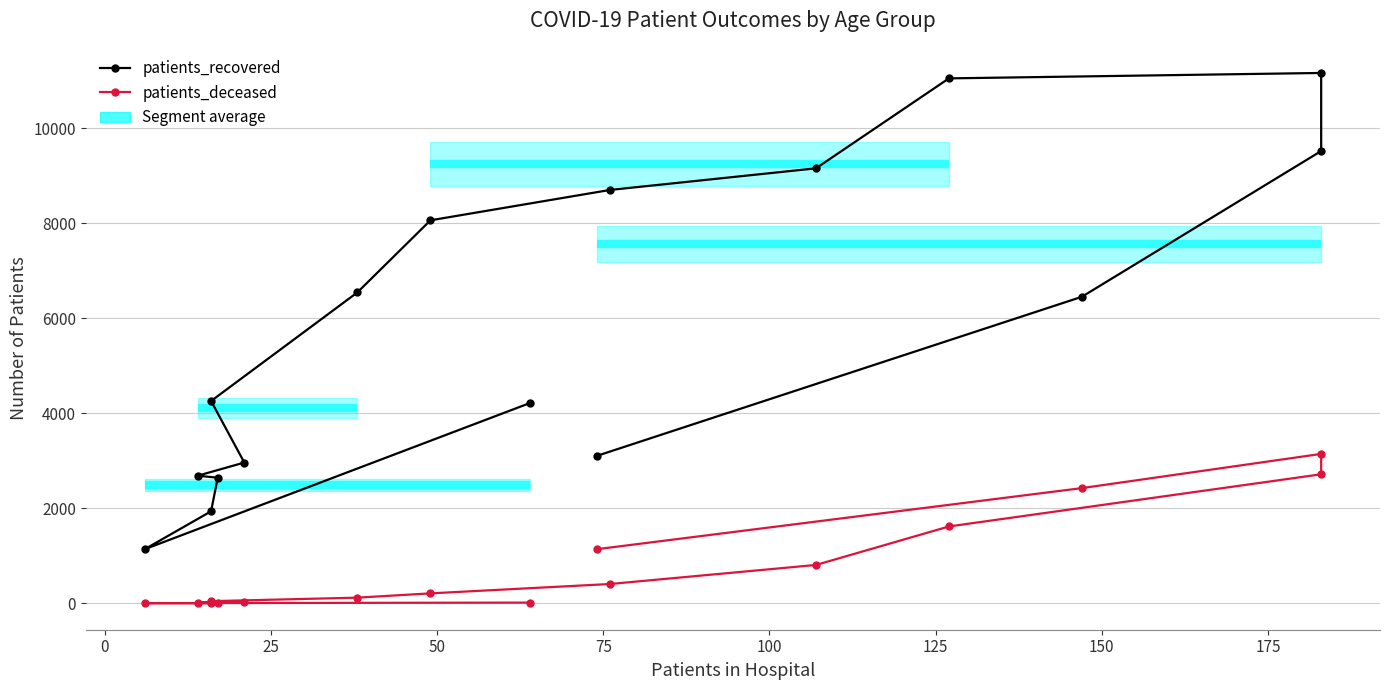

True or false: patients_recovered and patients_deceased cross at least once.

False